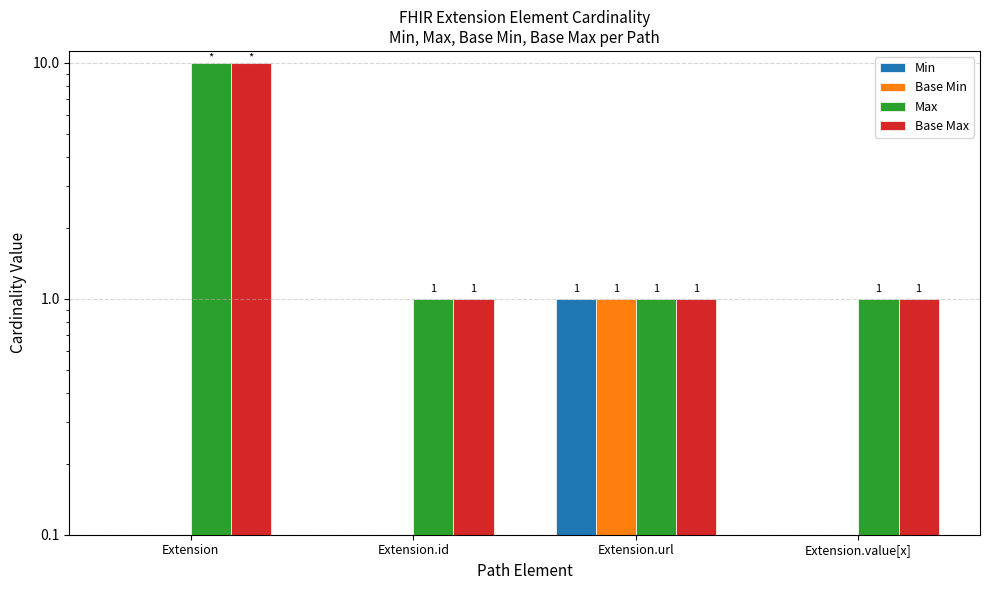

What is the average value of the Base Max series?

3